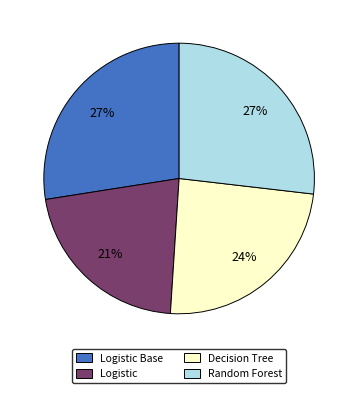

To the nearest percent, what is the average slice percentage?

25%